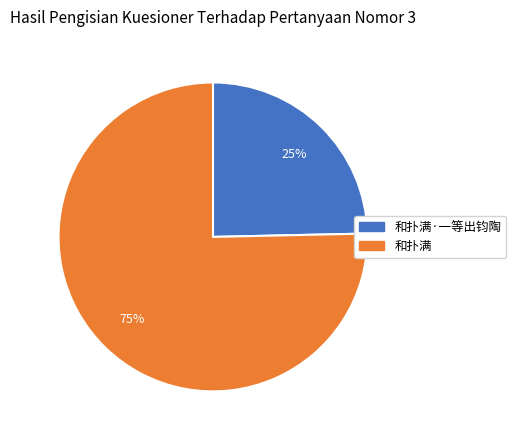

Approximately how many times larger is the value at 和扑满·一等出钧陶 compared to 和扑满?

0.3